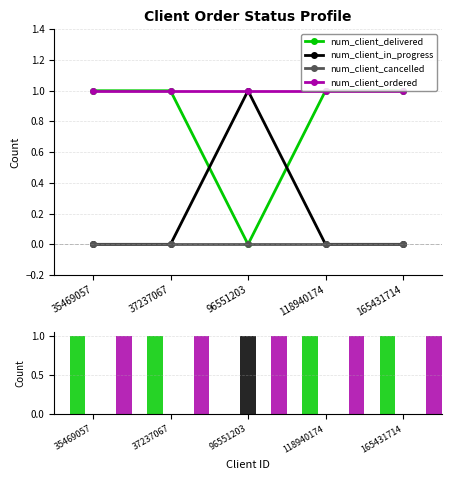

What are all the series names shown in the legend?

num_client_delivered, num_client_in_progress, num_client_cancelled, num_client_ordered